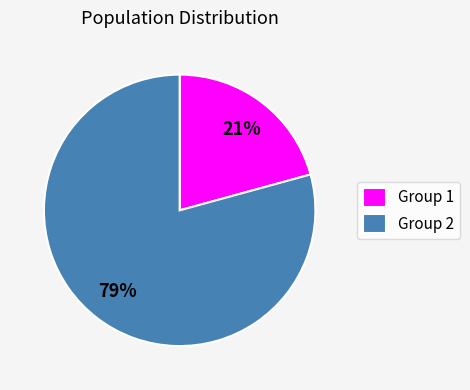

To the nearest percent, what percentage of the pie is Group 1?

21%